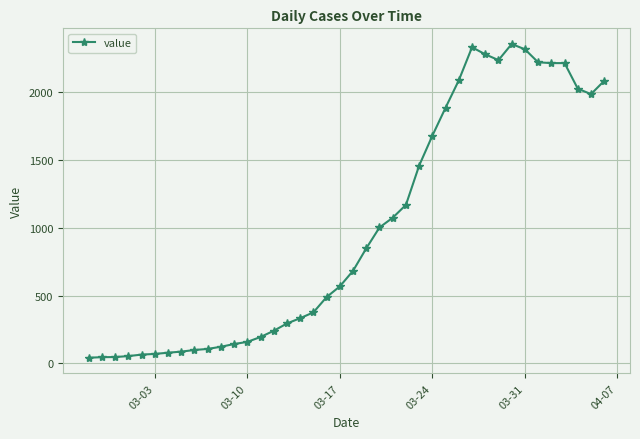

What is the average value?

995